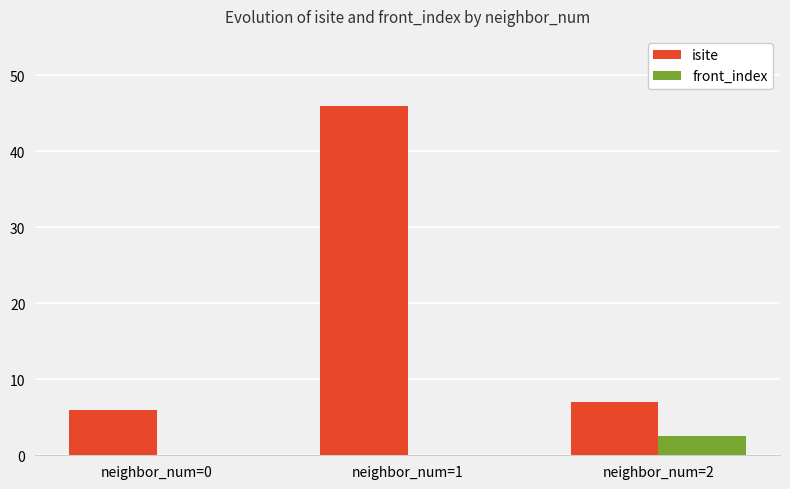

Which series changed the most between neighbor_num=0 and neighbor_num=1?

isite